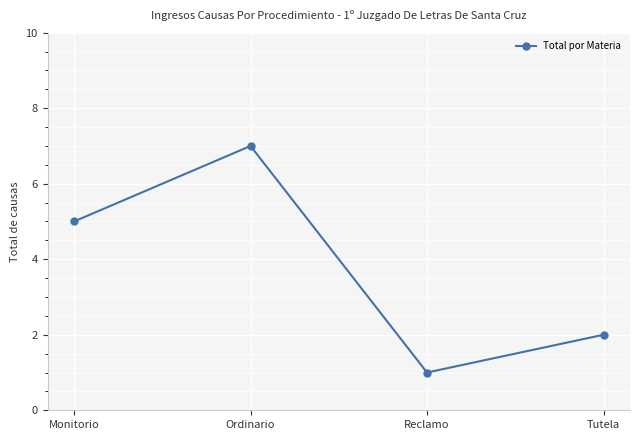

Reading left to right, transcribe all the data shown in this chart.

5	7	1	2